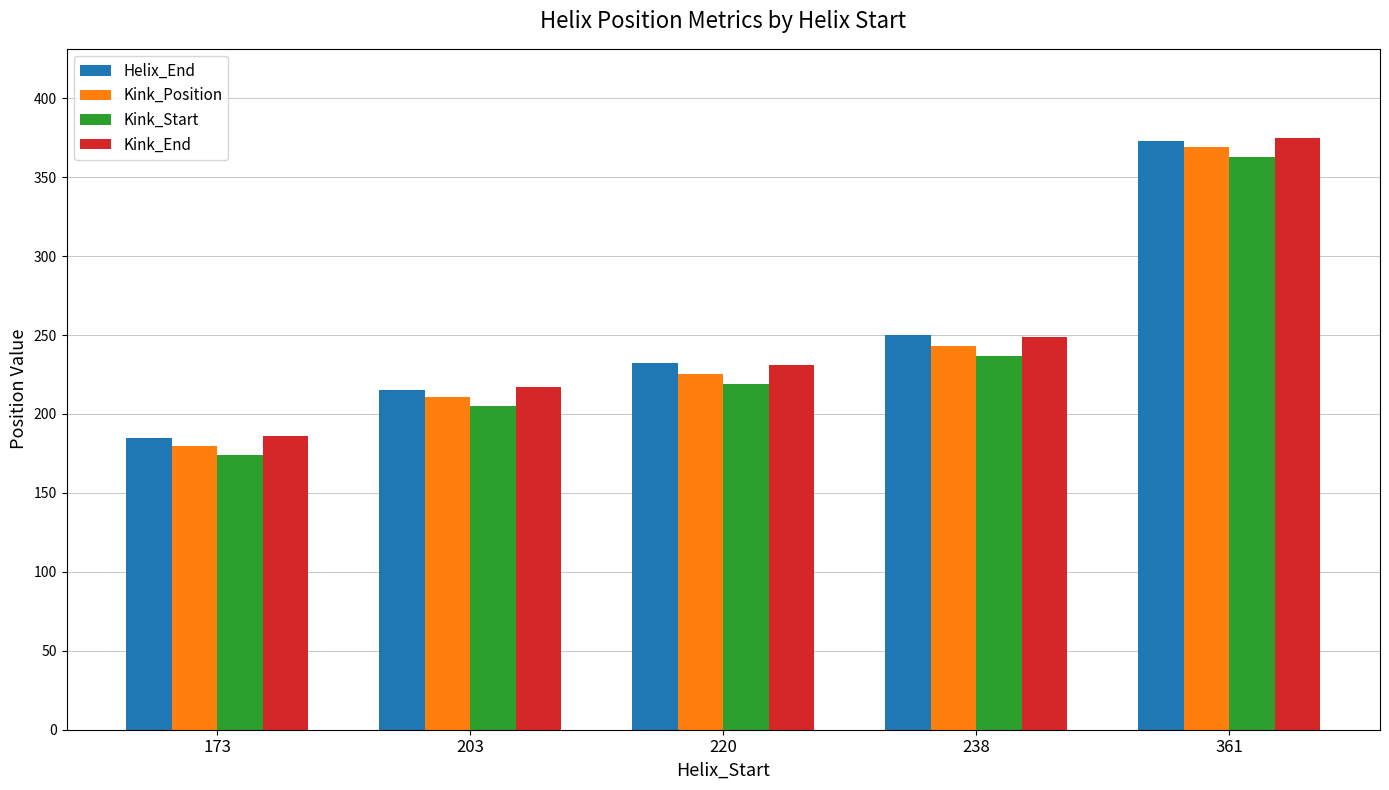

At how many categories does at least one series exceed 340?

1